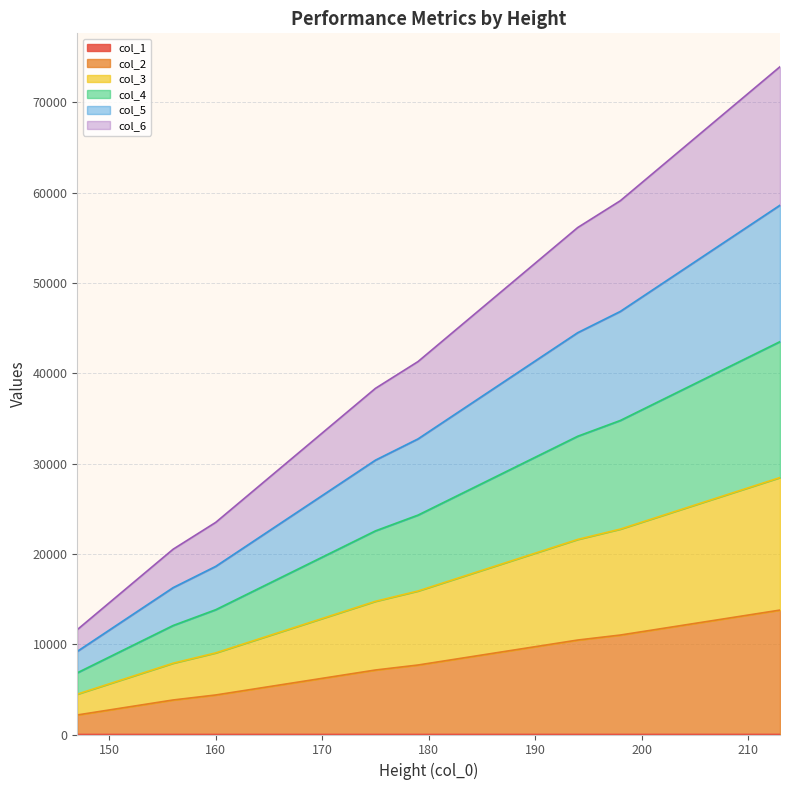

True or false: col_2 has a value of 6017.1 at 160.

False